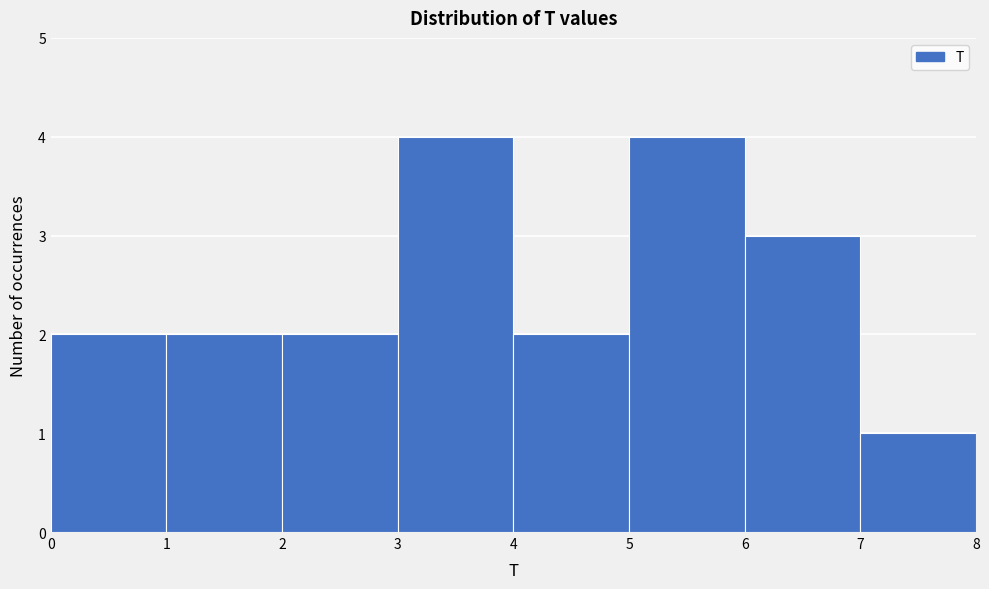

Reading left to right, list every bar in this chart as the range it spans on the x-axis followed by its height. The values are not printed on the chart, so give them approximately, as read against the axis.

0 to 1: 2
1 to 2: 2
2 to 3: 2
3 to 4: 4
4 to 5: 2
5 to 6: 4
6 to 7: 3
7 to 8: 1